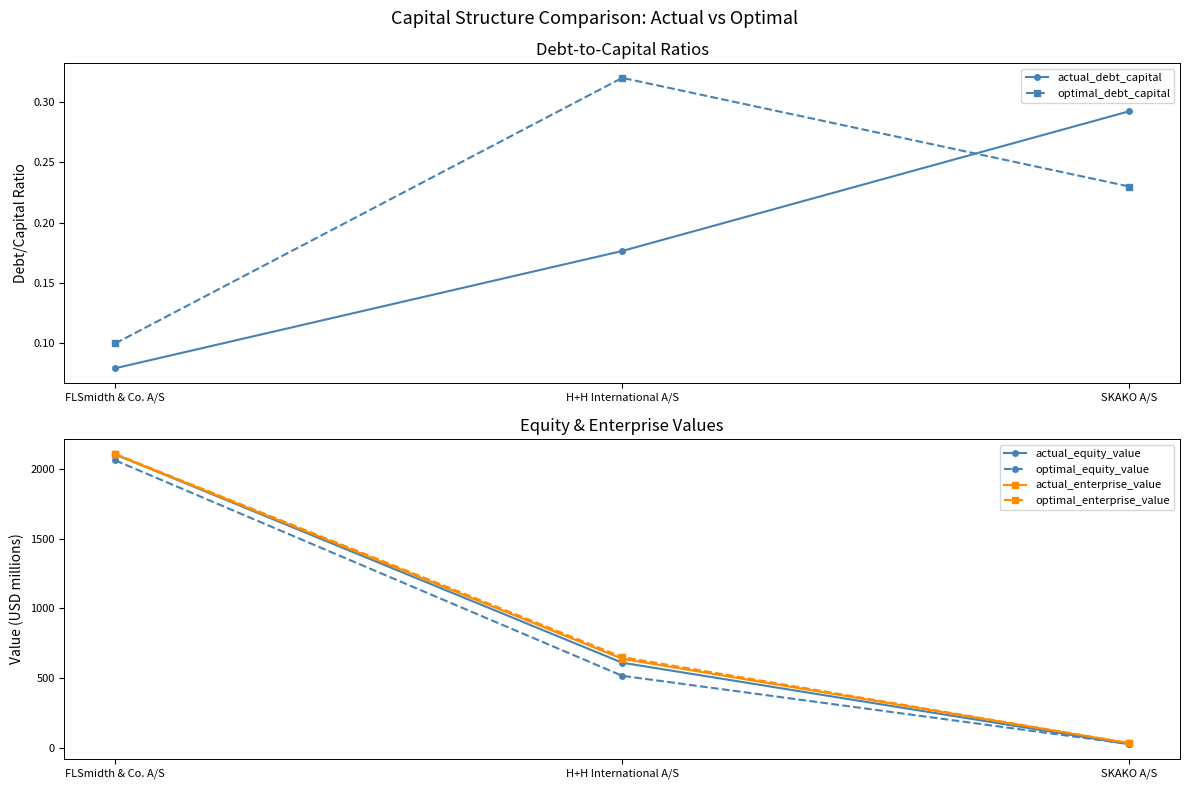

What is the maximum value shown in the chart?

2108.9